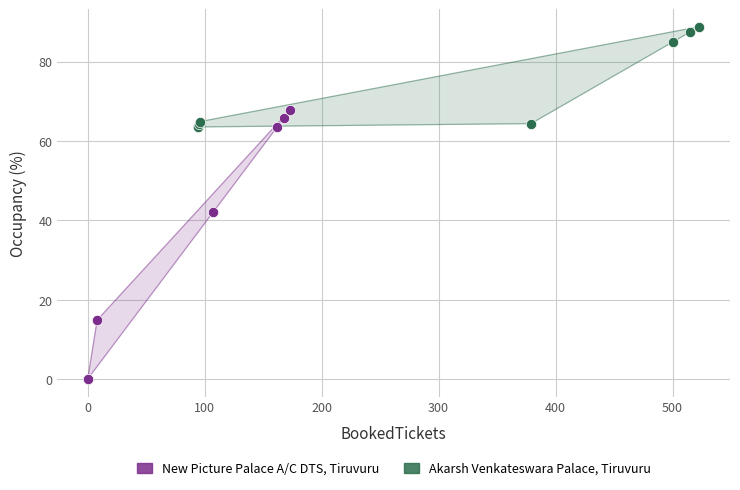

What are all the series names shown in the legend?

New Picture Palace A/C DTS, Tiruvuru, Akarsh Venkateswara Palace, Tiruvuru